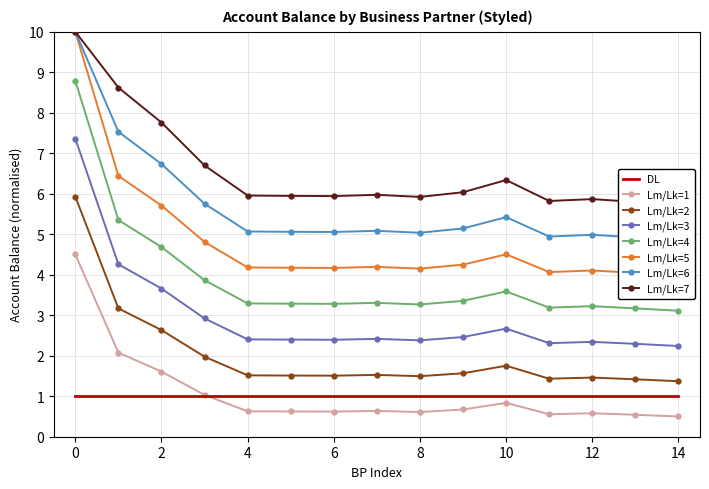

Is it true that DL equals 1.7 at 8?

False